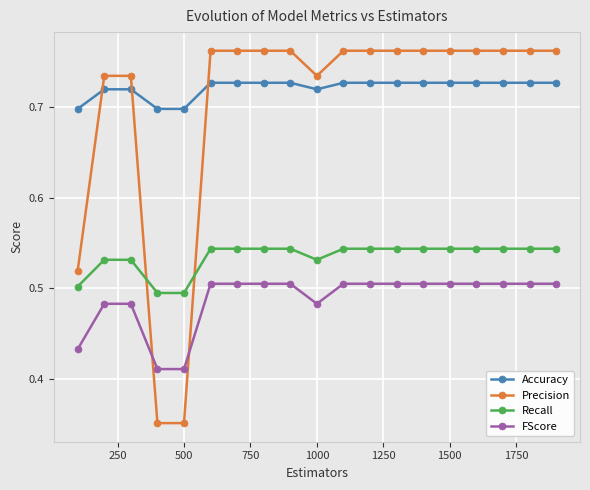

How many intersections are there between Recall and Precision?

2